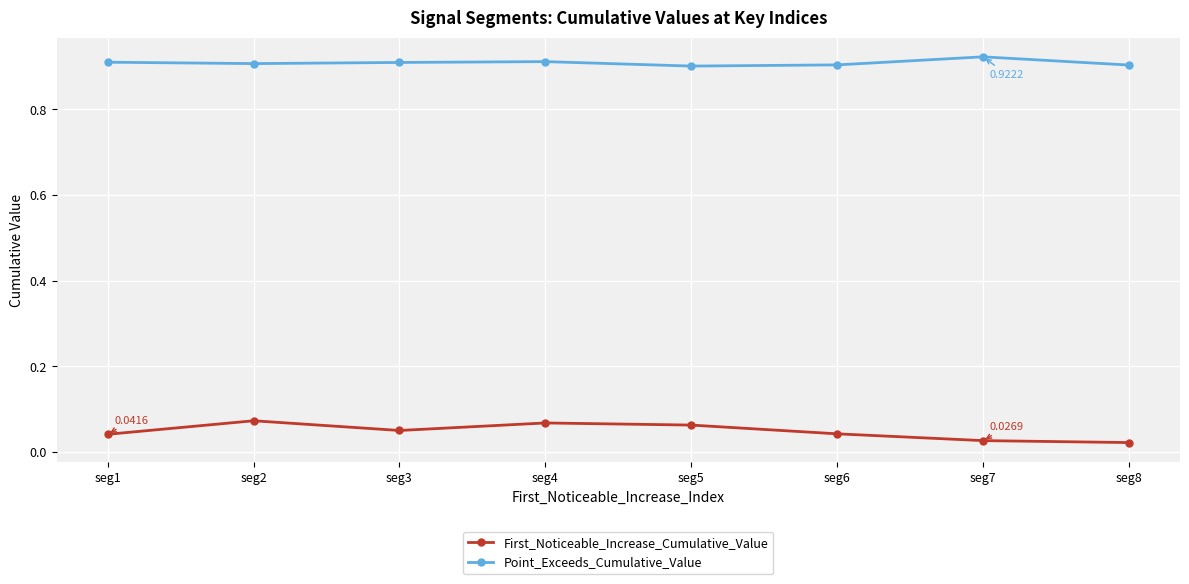

How many interior local valleys does the Point_Exceeds_Cumulative_Value series have?

2